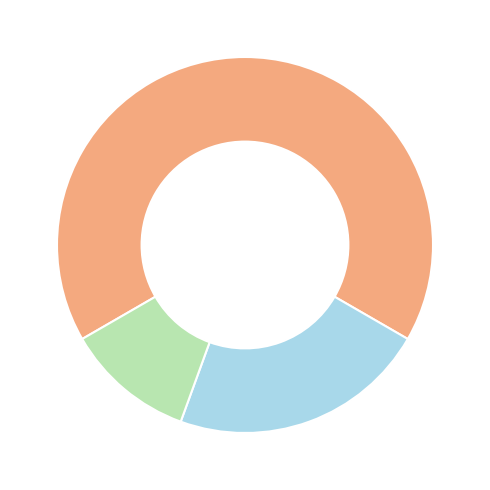

Does any single category account for the majority?

Yes